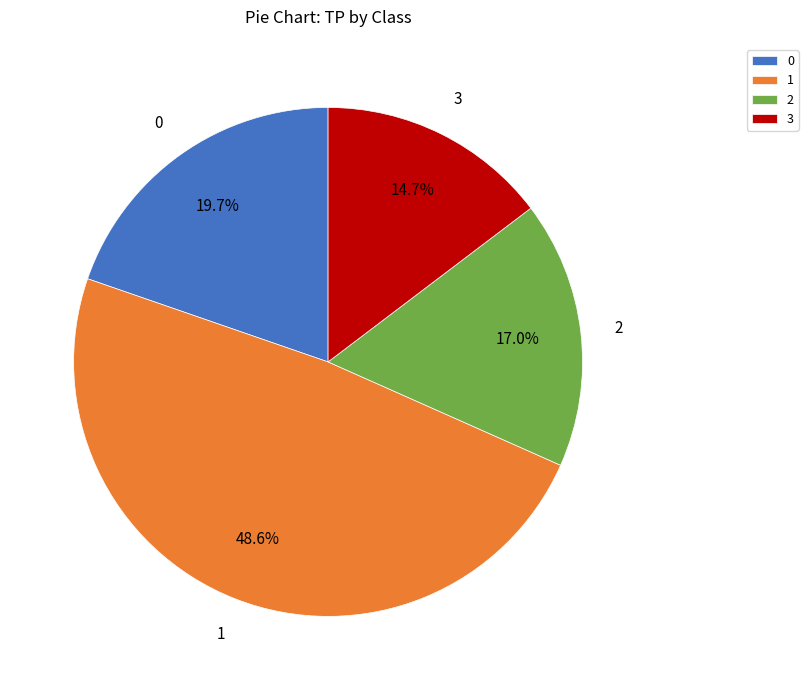

Is it true that 1 is 56% of the pie?

False